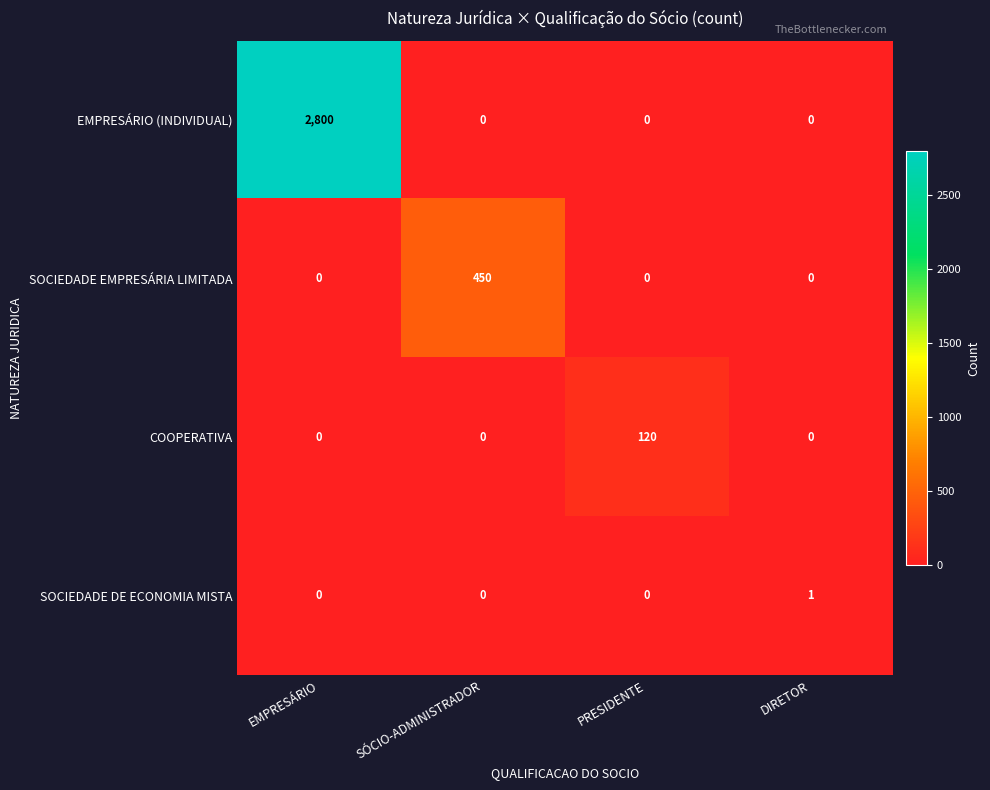

List the series in order of their peak value, highest first.

EMPRESÁRIO (INDIVIDUAL), SOCIEDADE EMPRESÁRIA LIMITADA, COOPERATIVA, SOCIEDADE DE ECONOMIA MISTA